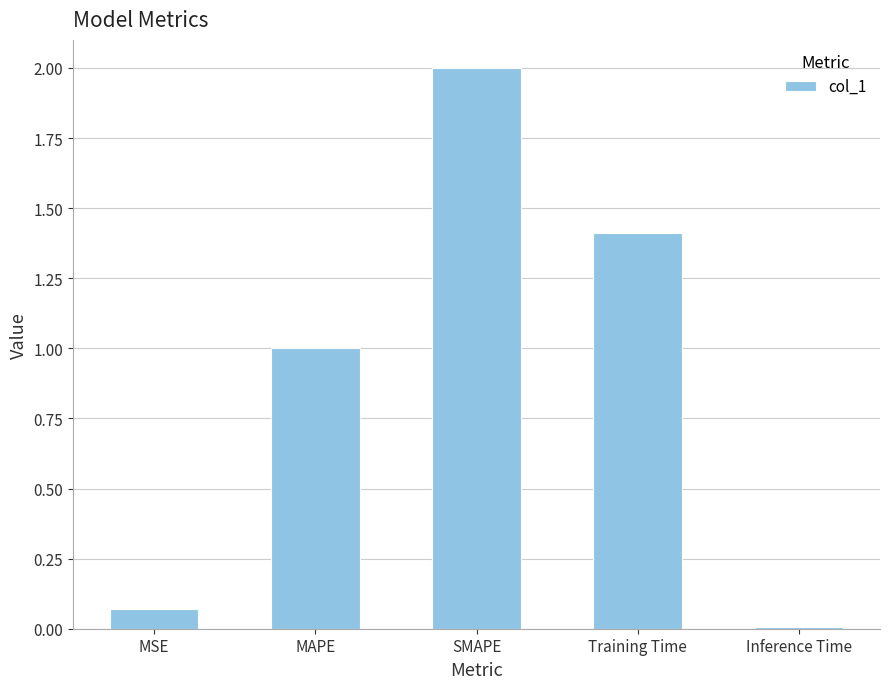

The value at SMAPE is 3.3. True or false?

False